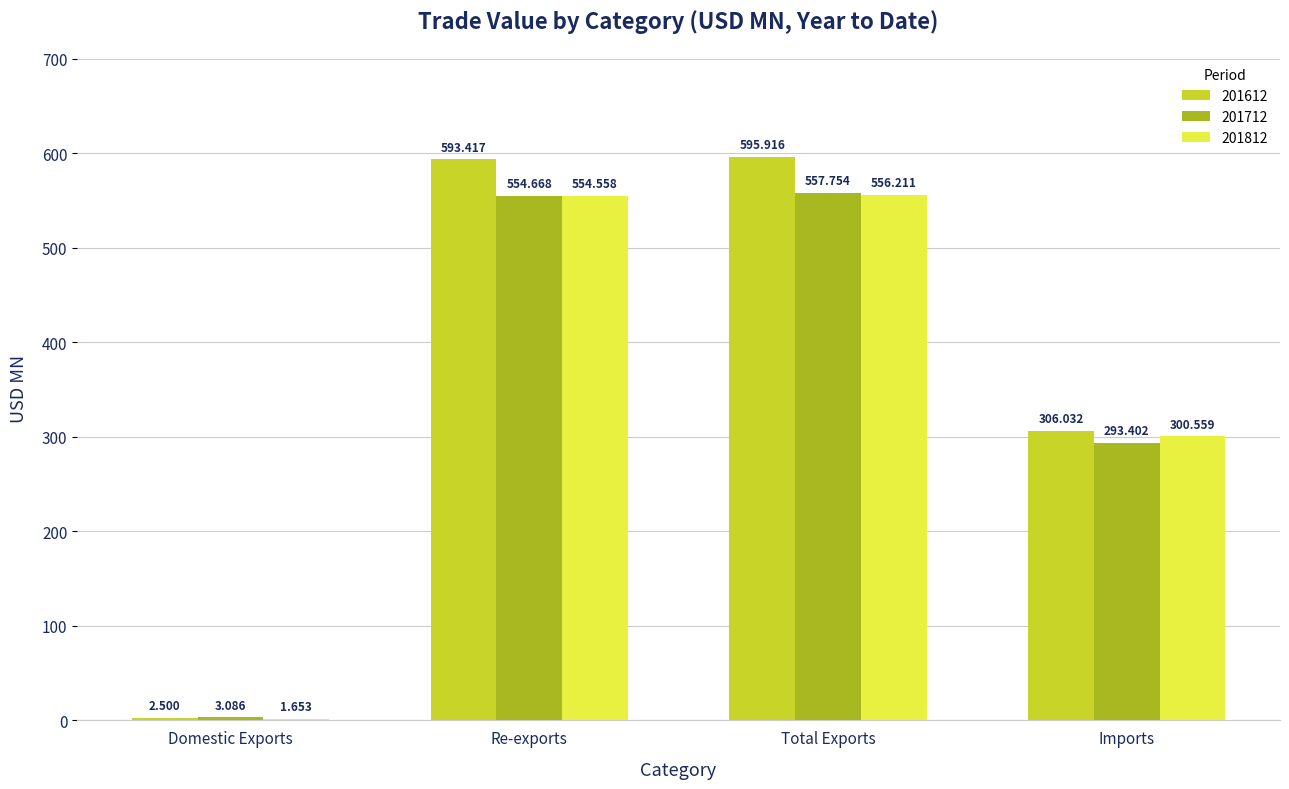

What is the total value across all series at Domestic Exports?

7.2